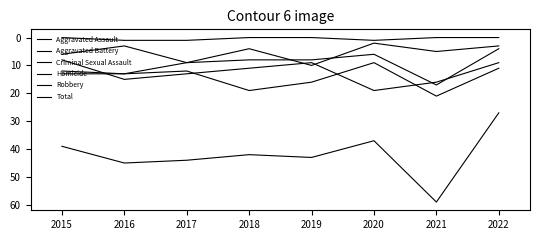

True or false: Homicide has a value of 1 at 2016.

True